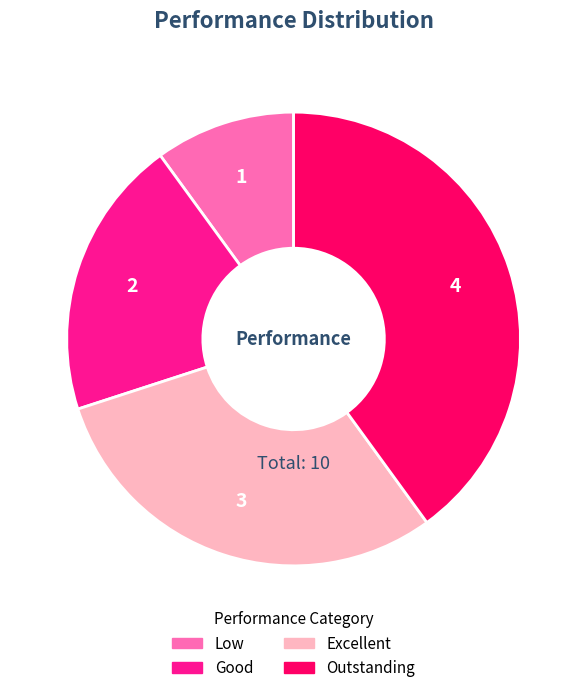

The Excellent slice represents 17% of the pie. True or false?

False